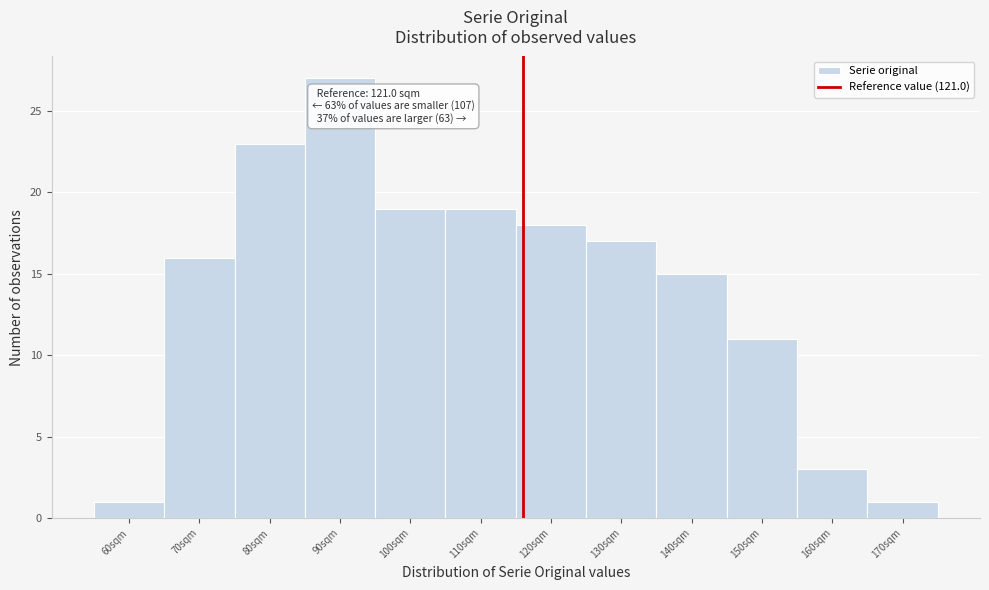

Reading left to right, what are all the values shown in this chart?

1	16	23	27	19	19	18	17	15	11	3	1